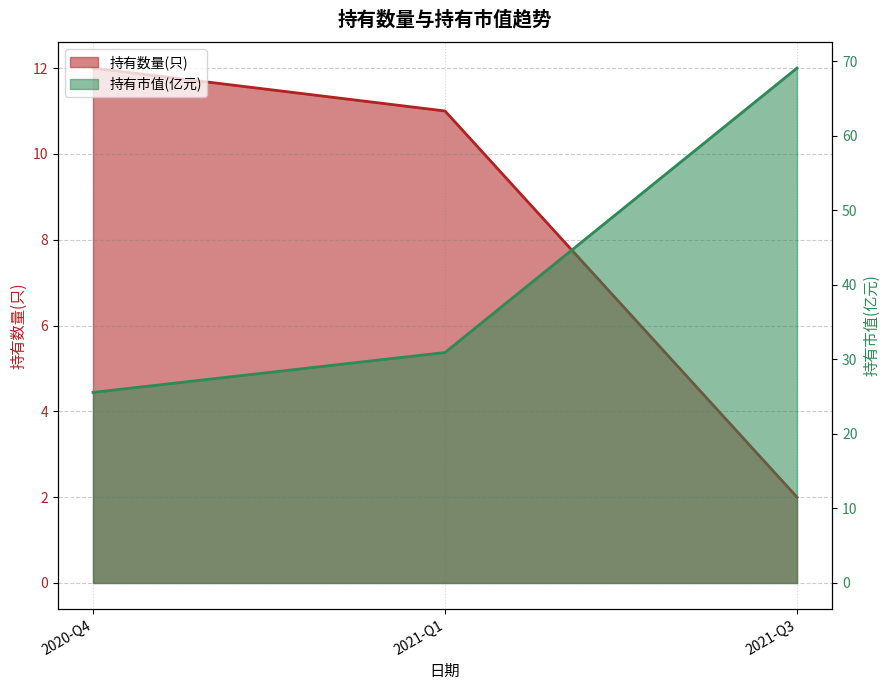

What is the difference between the 持有市值(亿元) values at 2021-Q3 and 2020-Q4?

43.5